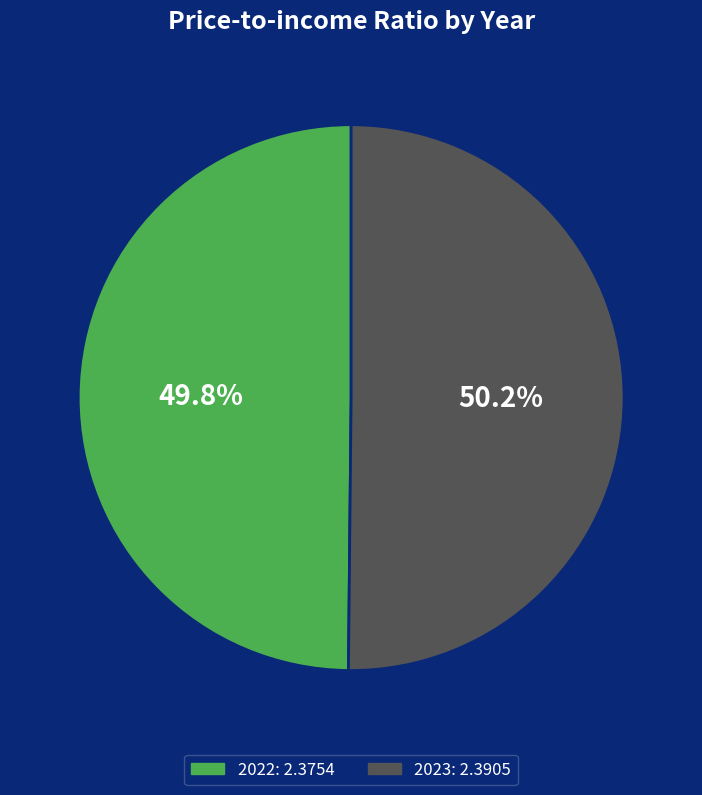

Is there a majority slice in this chart?

Yes